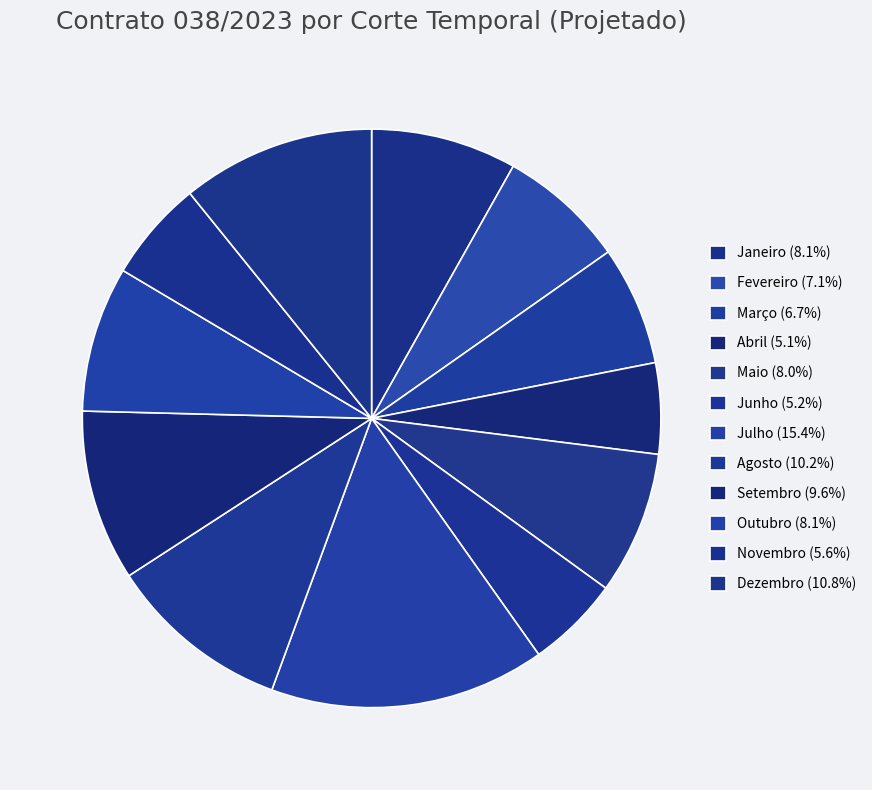

Is the sum of Fevereiro and Outubro greater than half?

No